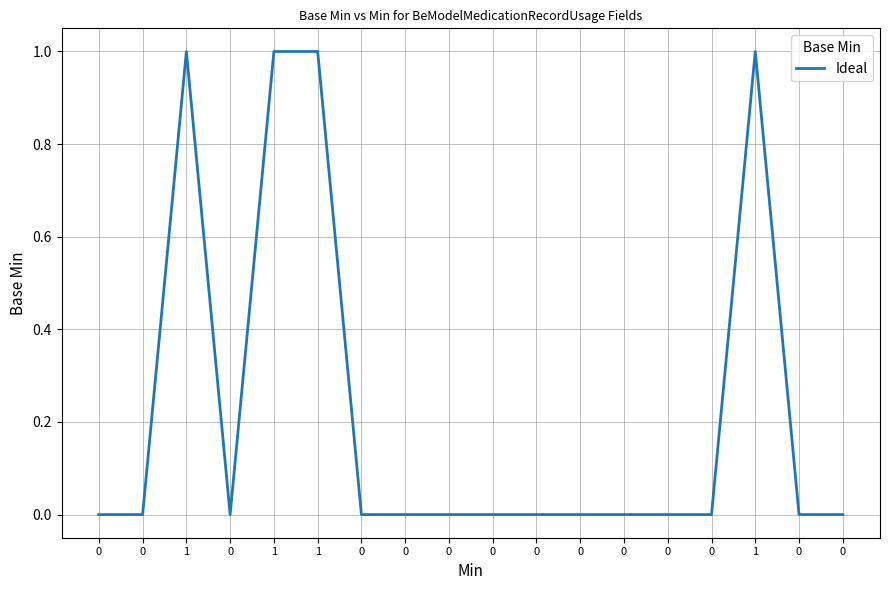

Does the chart display data point markers on the line(s)?

No